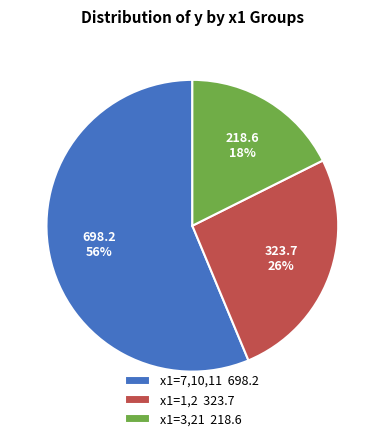

Is the sum of x1=7,10,11 698.2 and x1=3,21 218.6 greater than half?

Yes